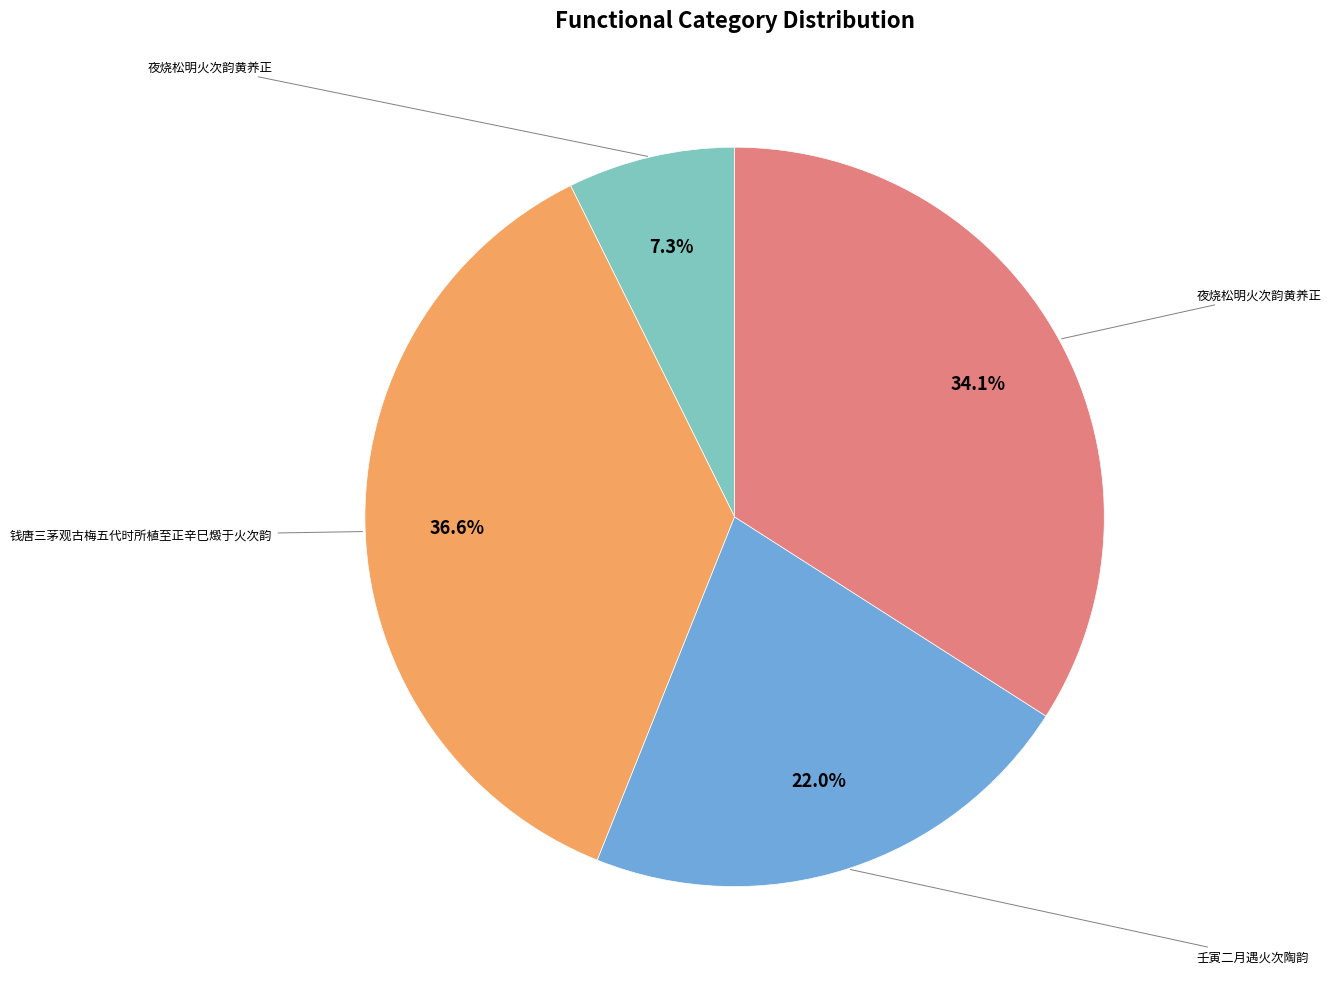

Does any single category account for the majority?

No